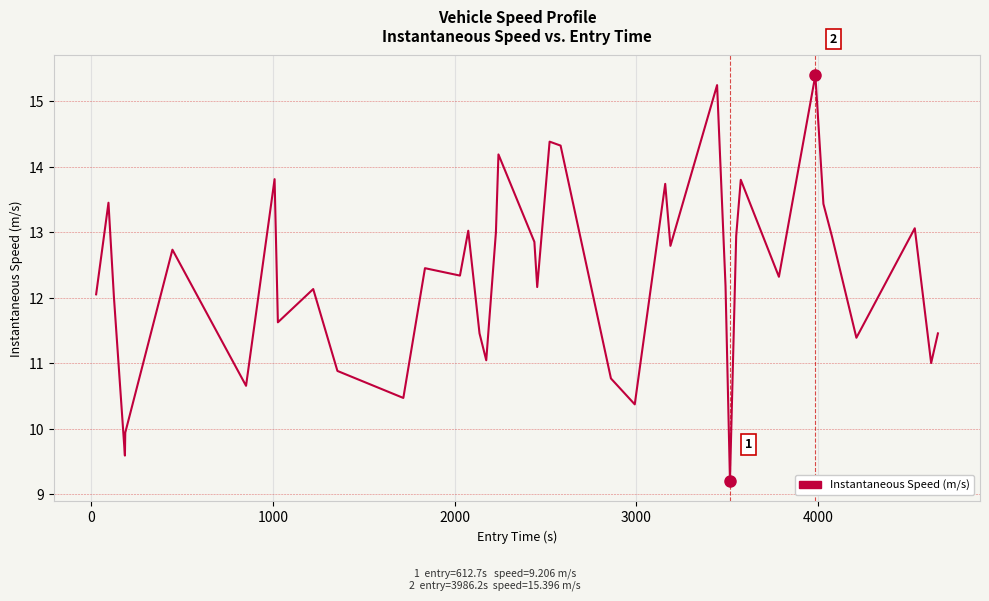

What is the difference between the maximum and minimum values?

6.2